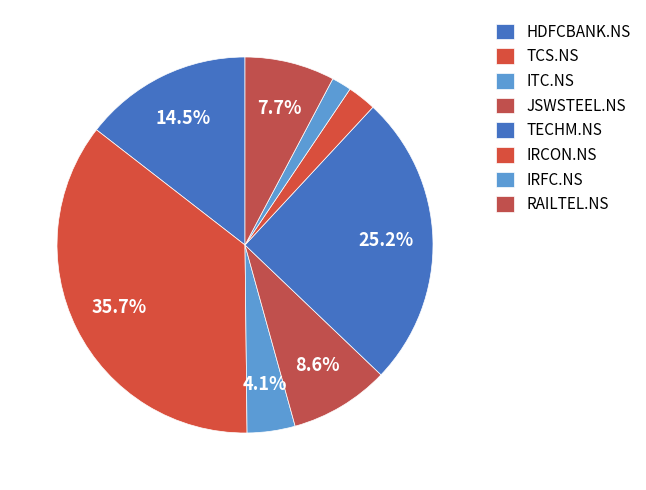

Which category has the smallest portion of the pie?

IRFC.NS